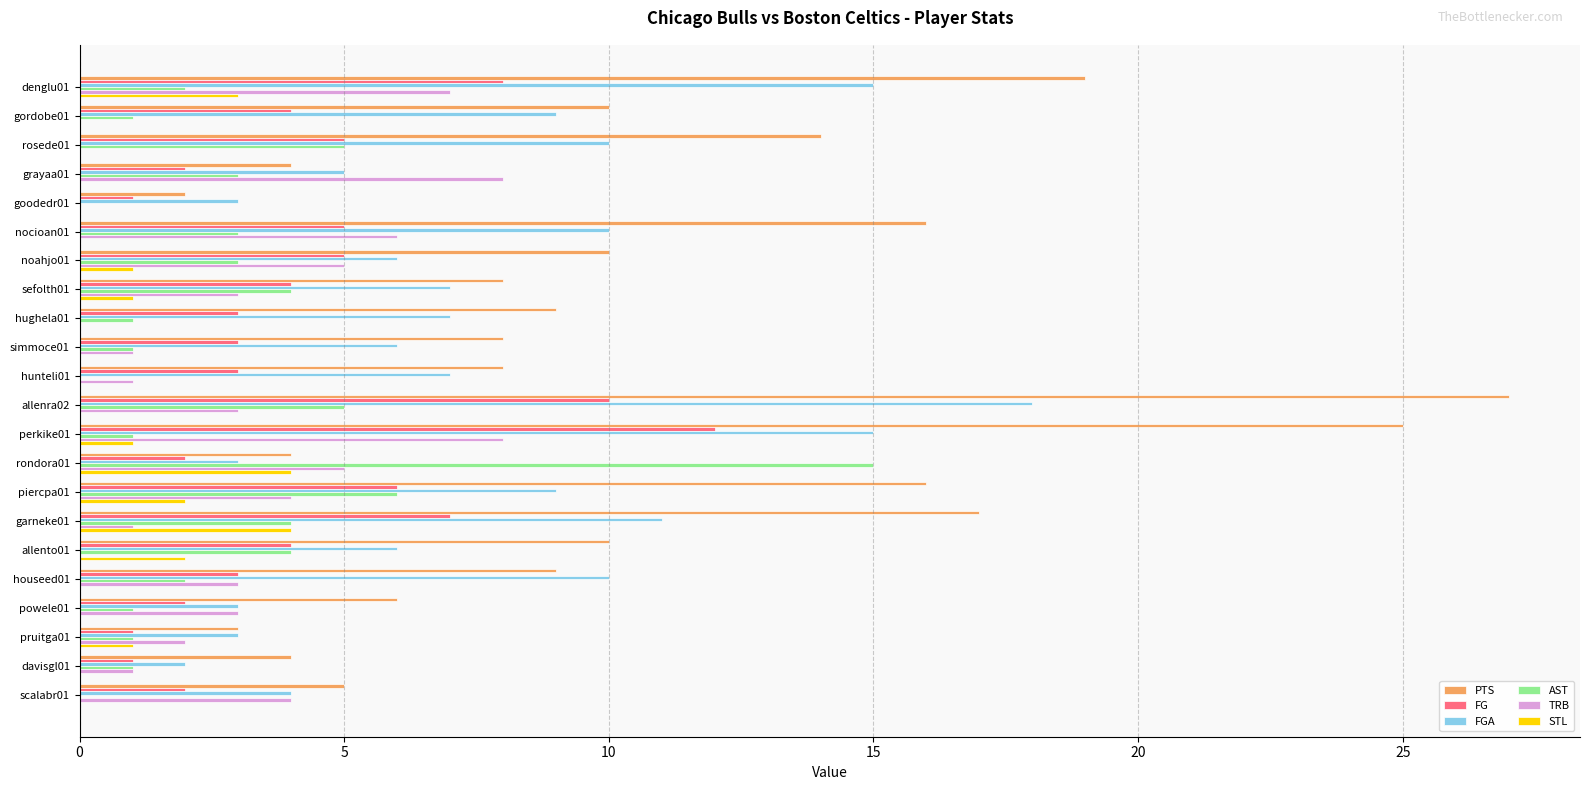

Which series has the largest range (max minus min)?

PTS